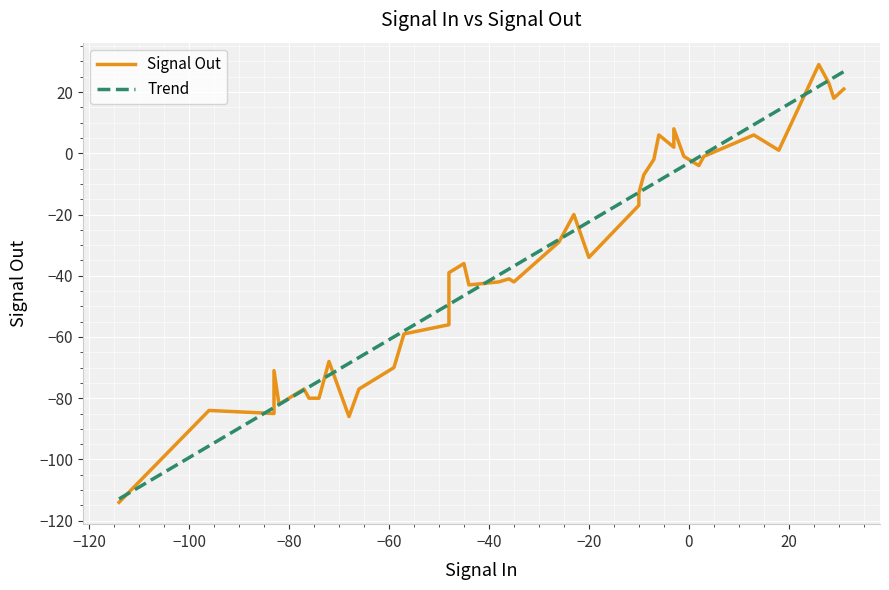

What is the greatest value displayed?

29.0